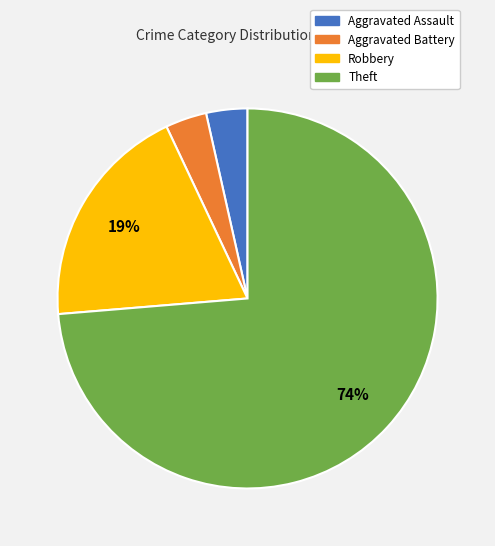

To the nearest percent, what is the average slice percentage?

25%